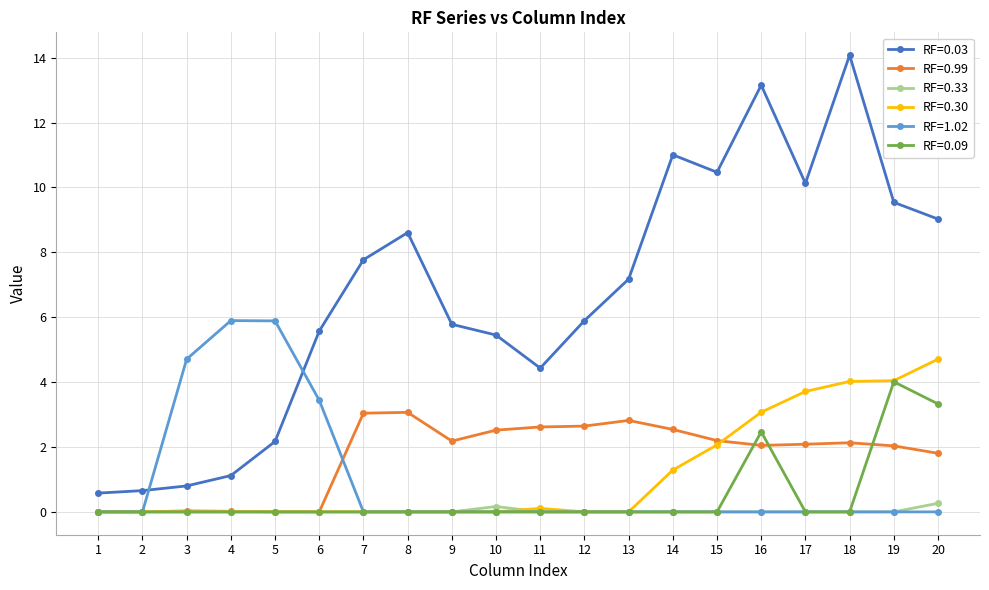

Rank the series by their maximum value, from lowest to highest.

RF=0.33, RF=0.99, RF=0.09, RF=0.30, RF=1.02, RF=0.03